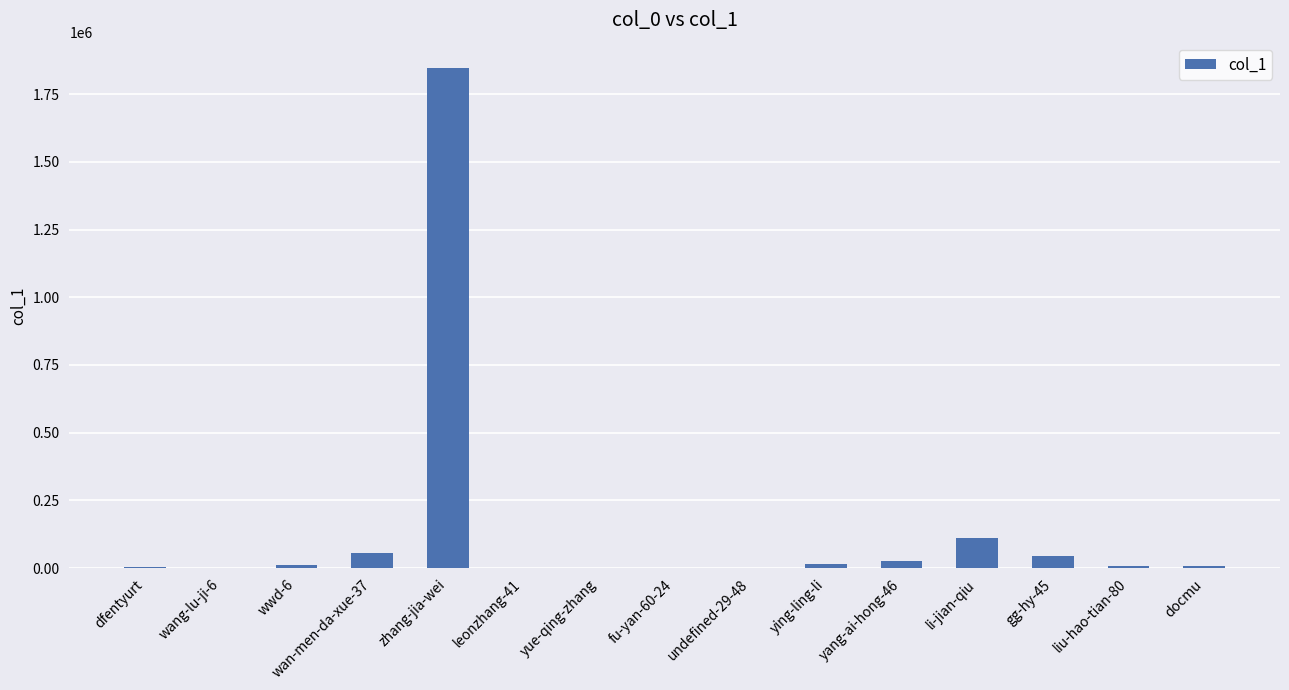

Where is the data nearest to the value 923789?

li-jian-qiu